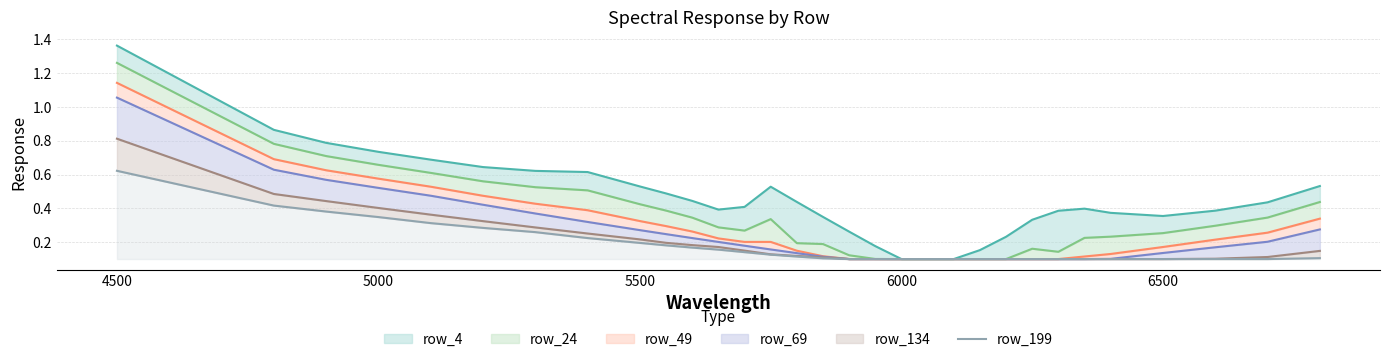

True or false: there are more than 0 points higher than both neighbors.

False